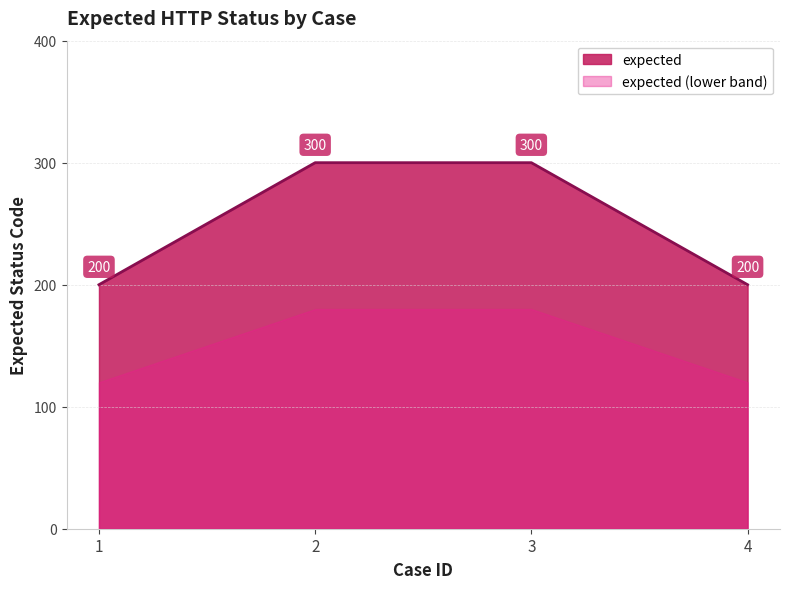

What is the average value?

250